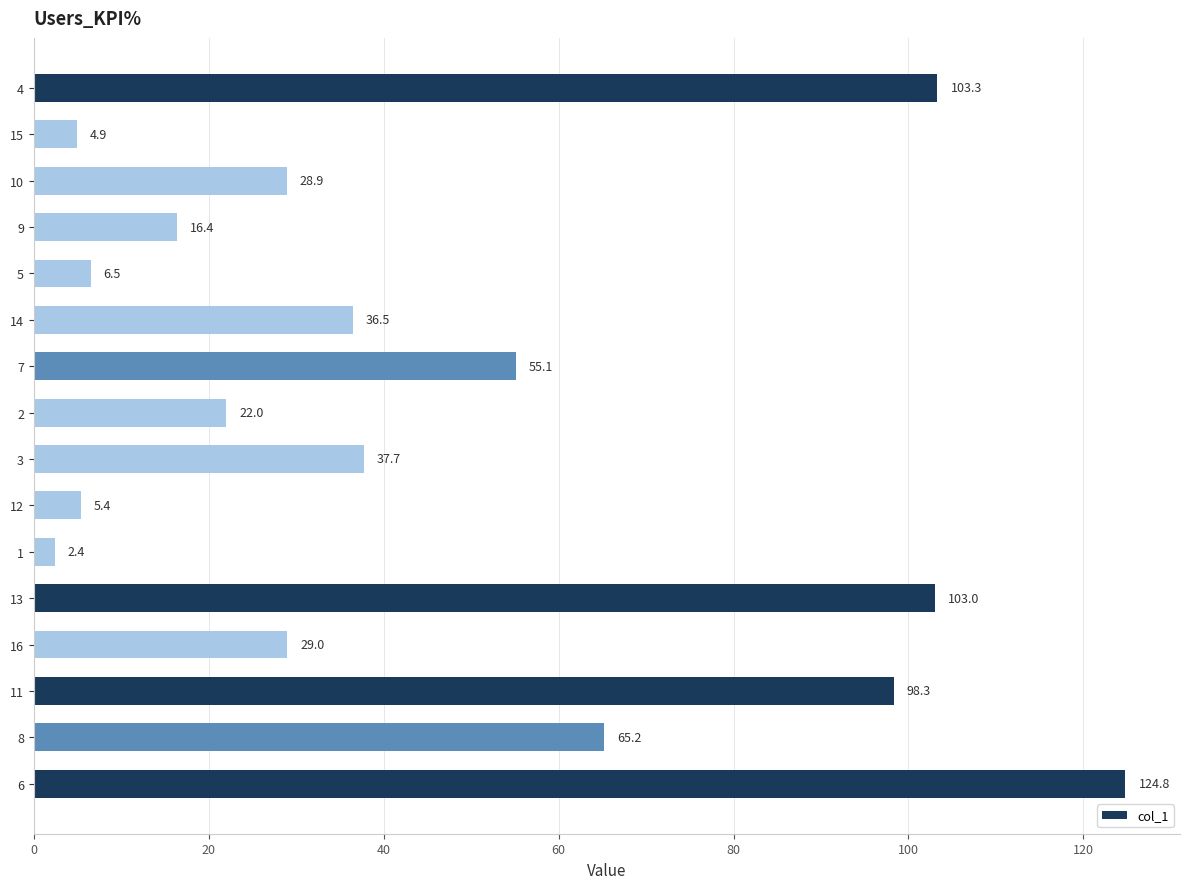

What is the change in value from 14 to 13?

+66.5